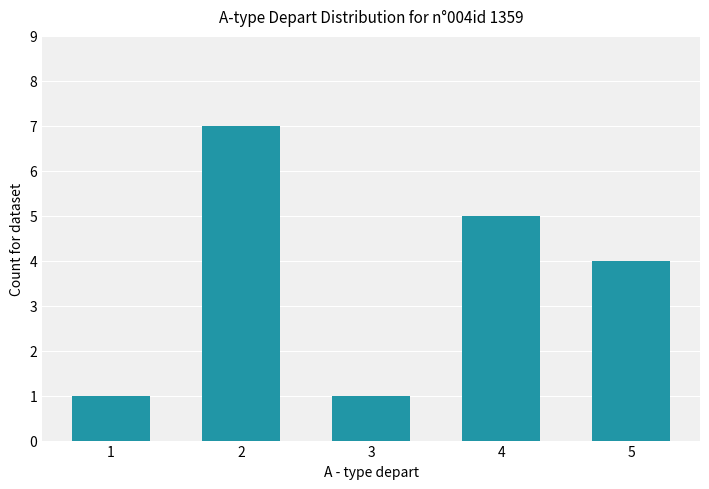

What is the value of the 4th bar from the left?

5